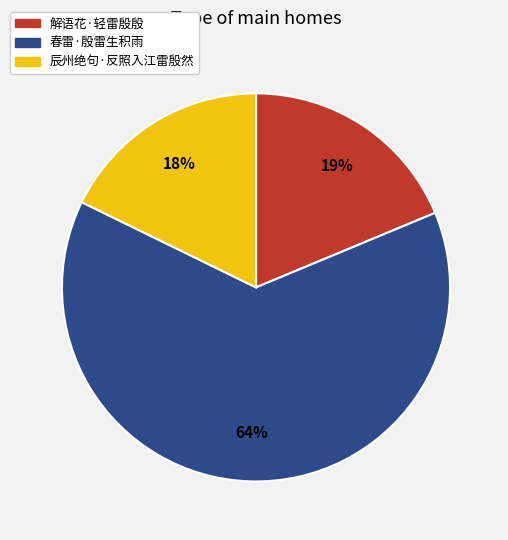

Which category has the biggest portion of the pie?

春雷·殷雷生积雨